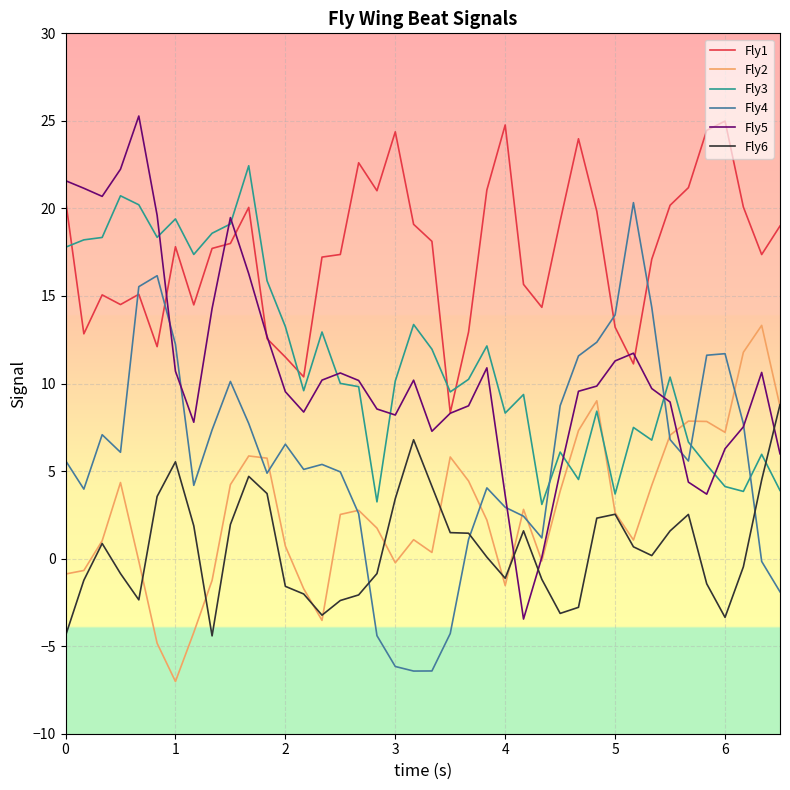

True or false: Fly3 and Fly1 cross at least once.

True